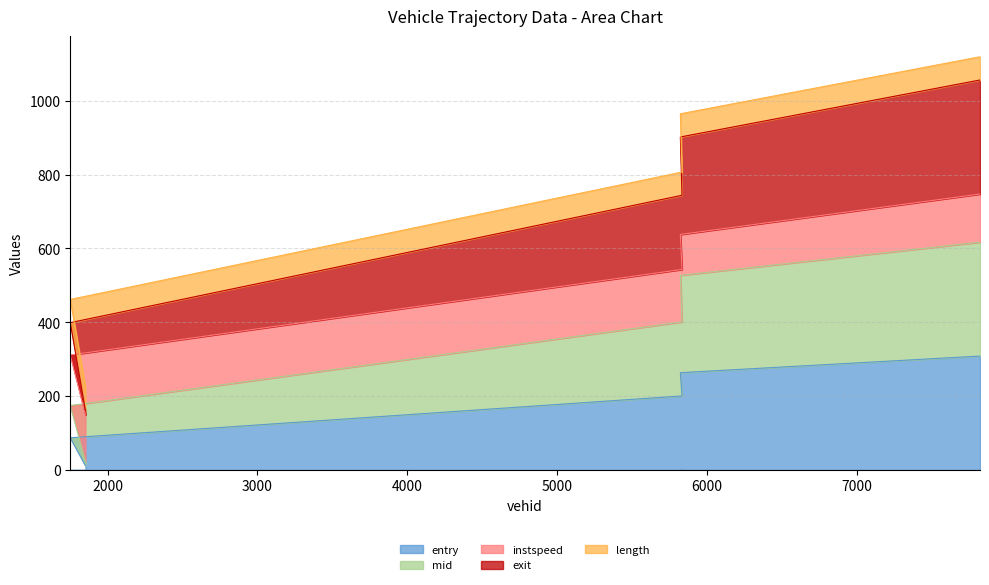

What is the maximum value shown in the chart?

1056.3